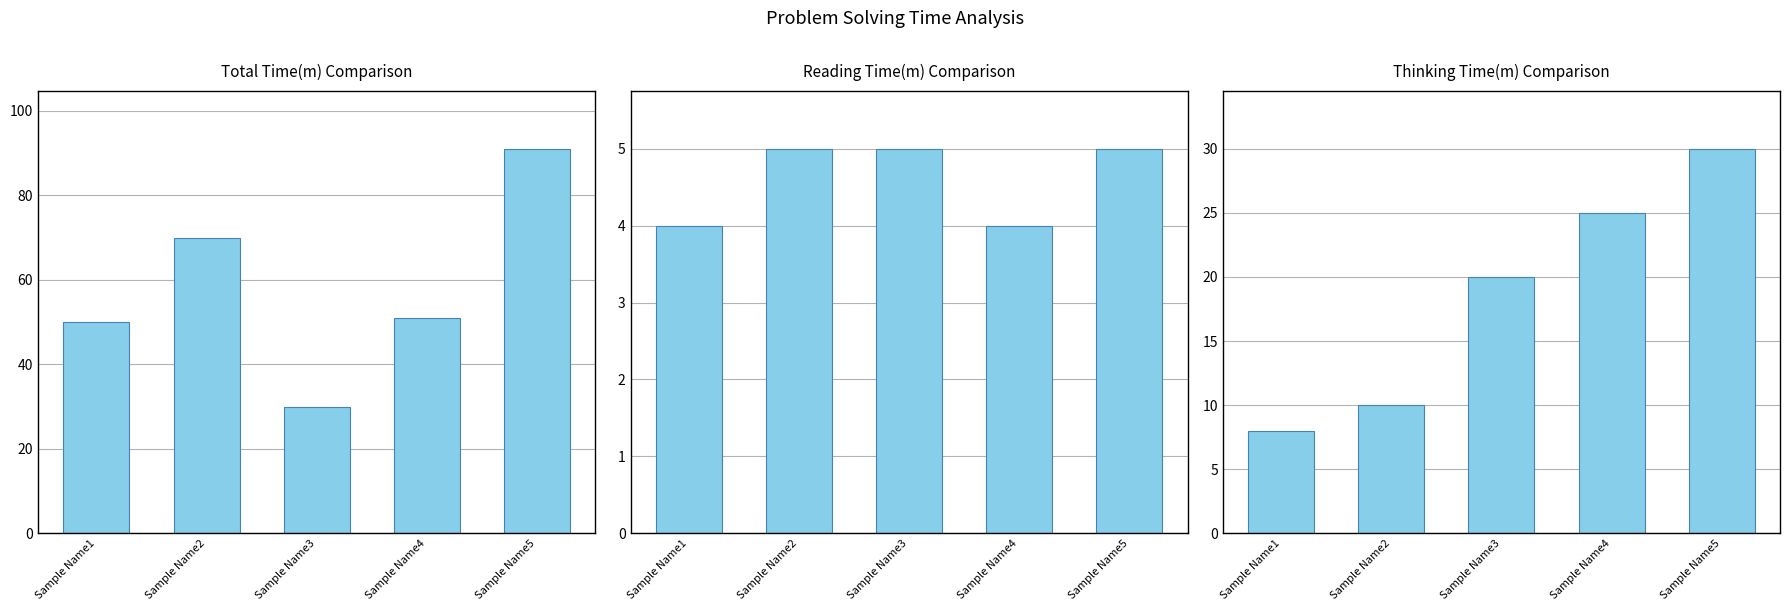

Rank the series at Sample Name5 from highest to lowest value.

Total Time(m), Thinking Time(m), Reading Time(m)